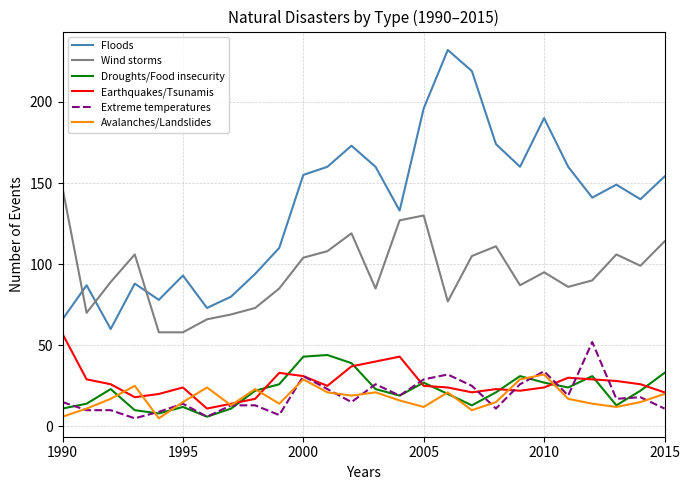

True or false: Droughts/Food insecurity and Wind storms intersect in this chart.

False